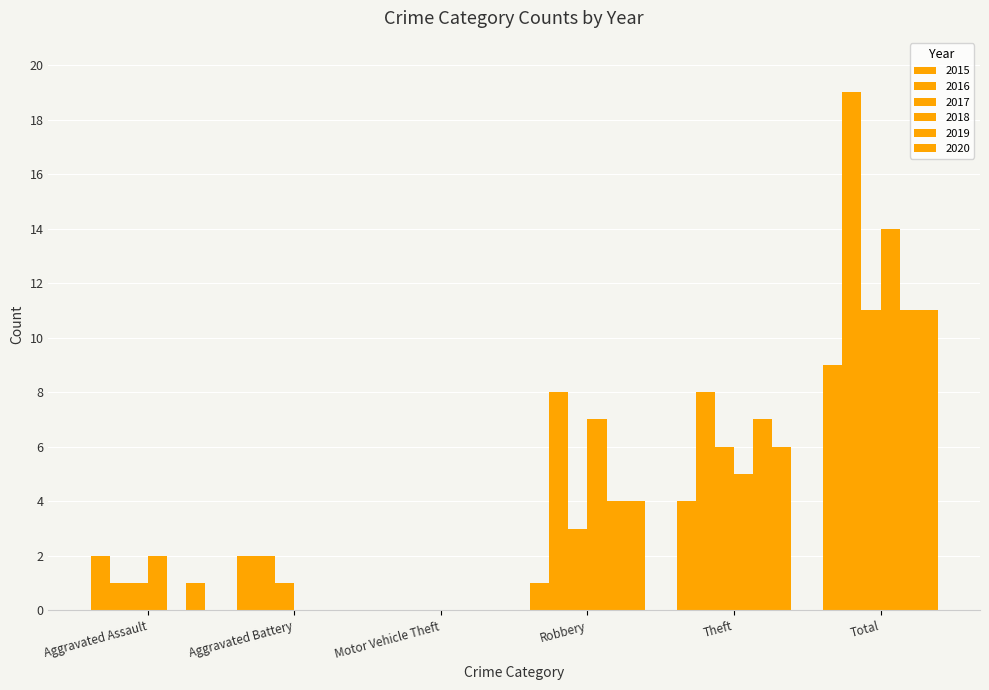

How many values in 2017 are above zero?

5